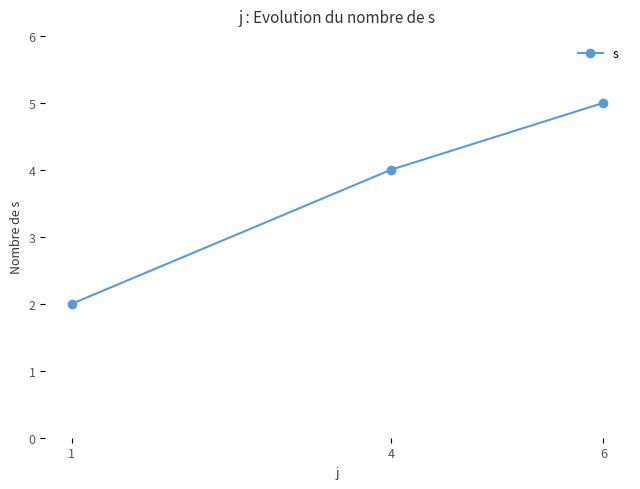

List the labels in order of value, smallest first.

1, 4, 6